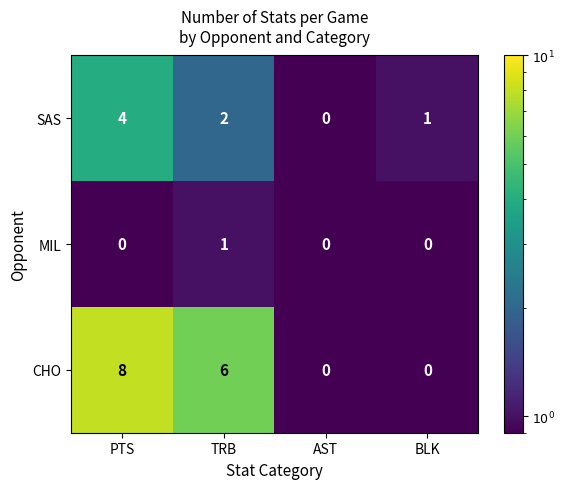

What is the difference between the maximum and second lowest values in the SAS series?

3